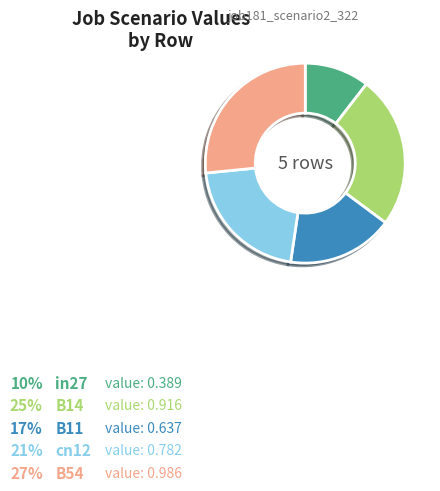

Do B54 and B11 together represent more than half of the pie?

No